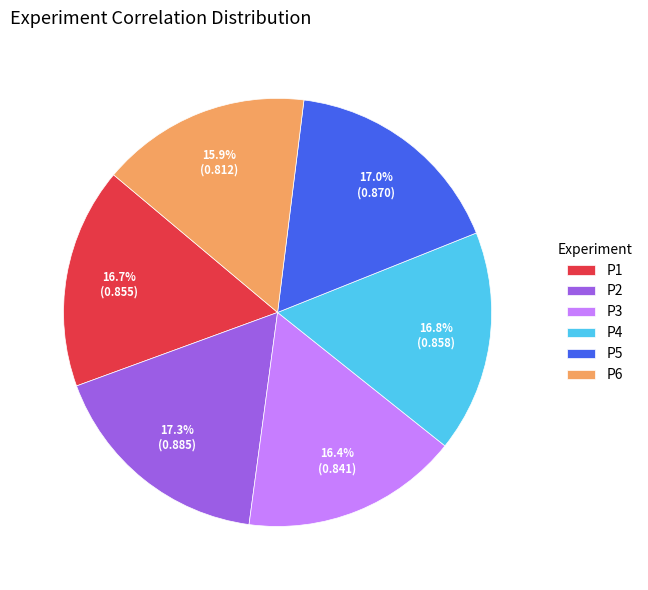

True or false: P4 accounts for 17% of the total.

True